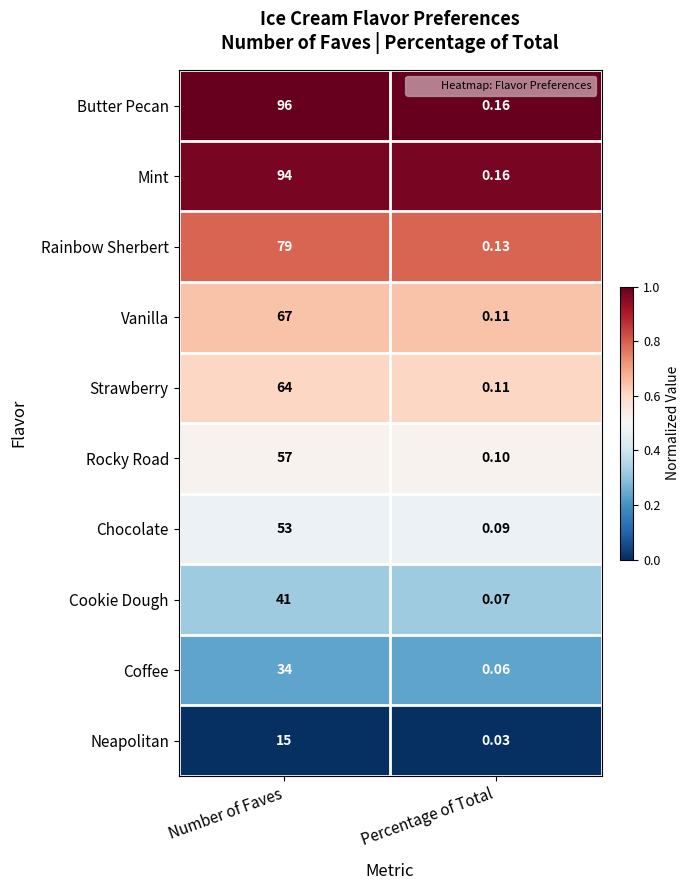

At which category is the sum across all series the highest?

Number of Faves